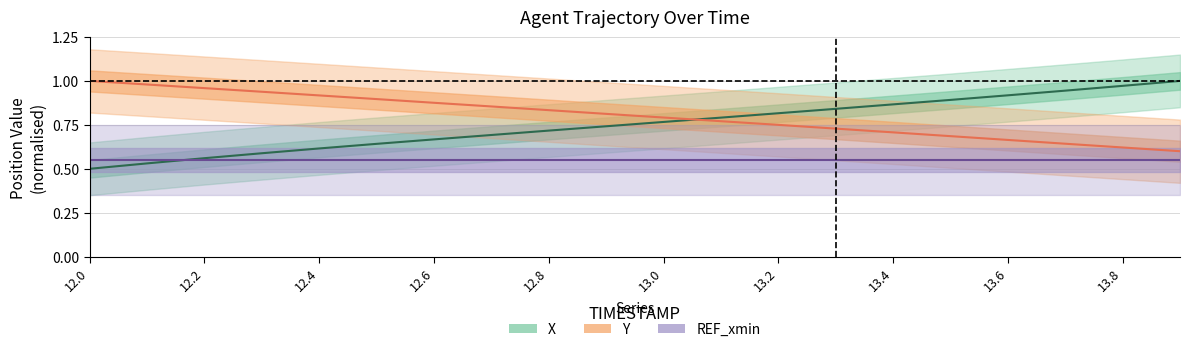

How many times do X and Y cross each other?

1